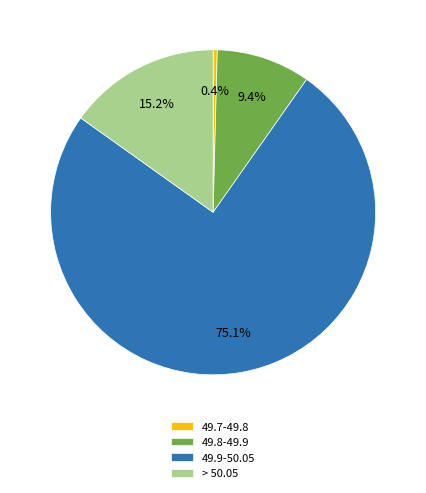

What is the total percentage of 49.8-49.9 and 49.7-49.8?

9.8%